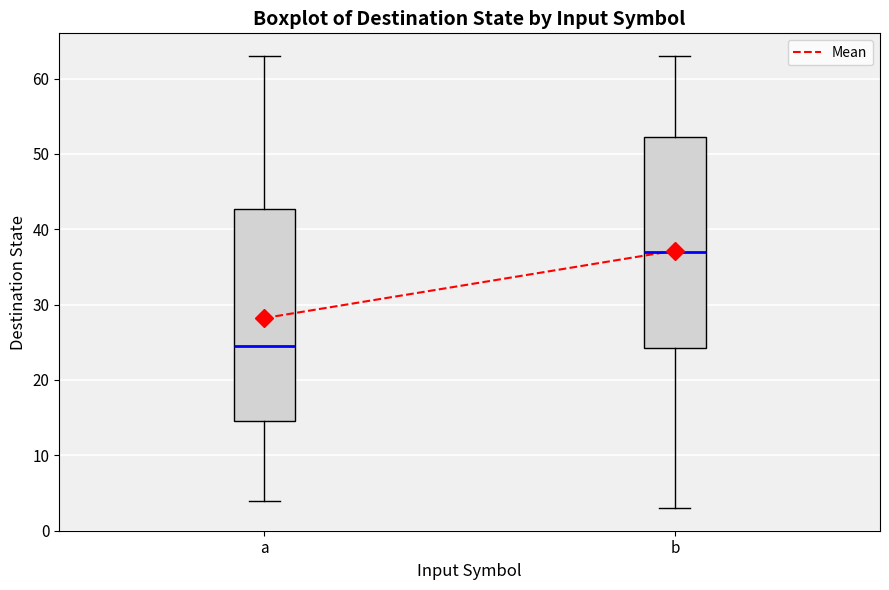

Where does the lower whisker of the box for a end on the y-axis? The values are not printed on the chart, so give them approximately, as read against the axis.

4